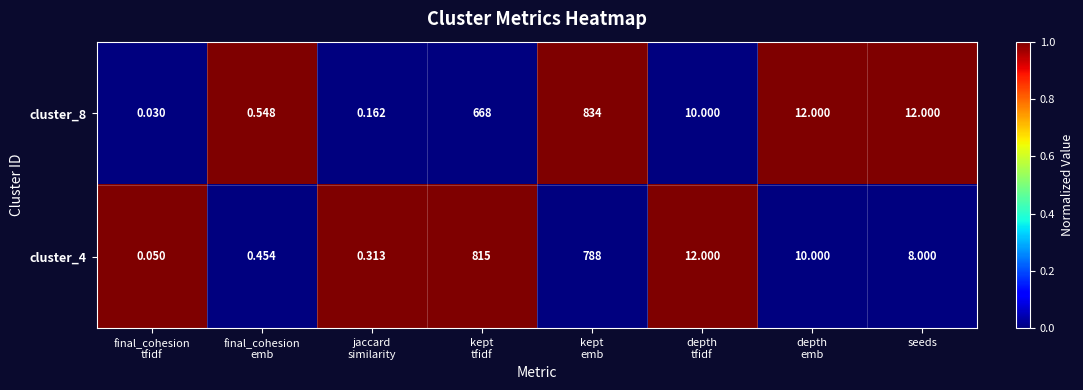

How many distinct data groups are displayed?

2